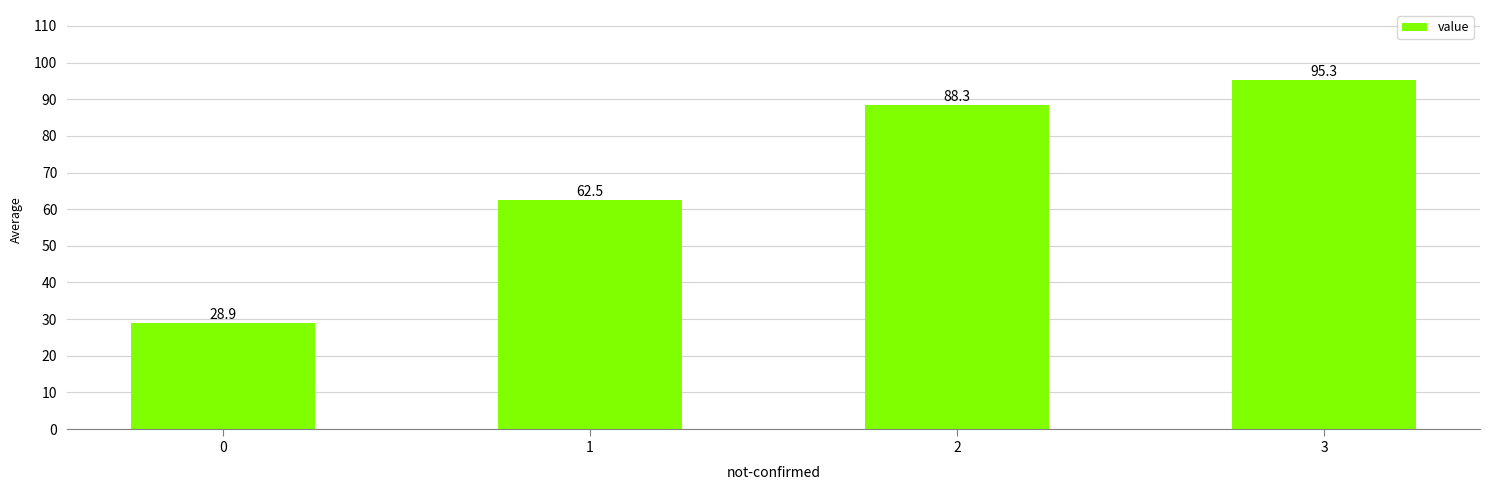

What is the greatest value displayed?

95.3